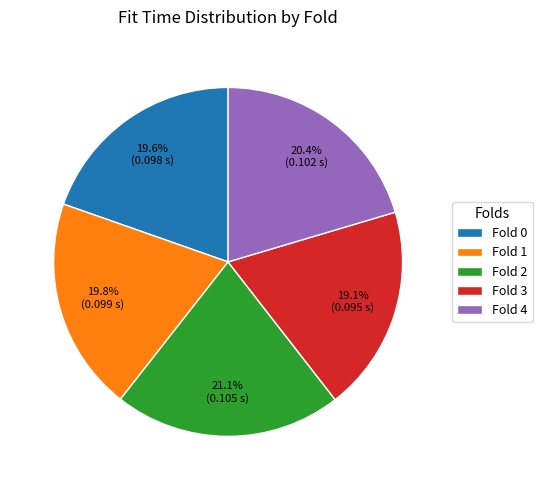

Between Fold 2 and Fold 3, which is larger?

Fold 2